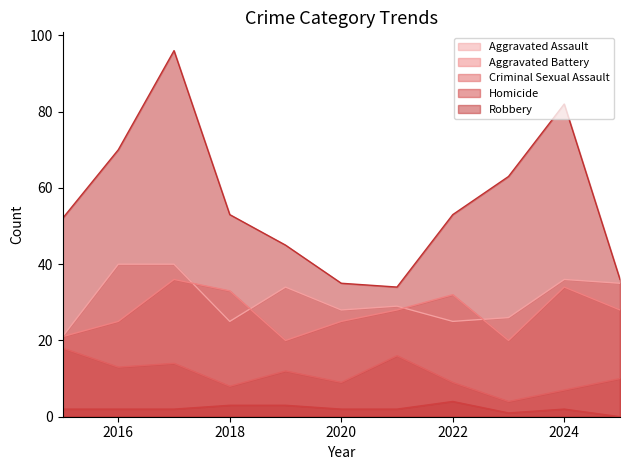

What is the sum of the Criminal Sexual Assault values at 2018 and 2020?

17